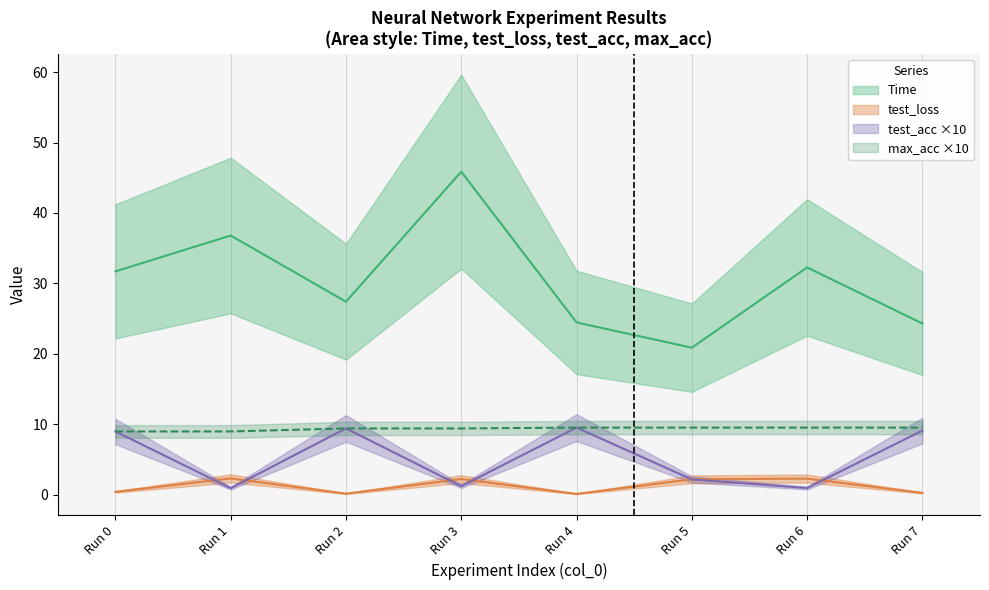

What is the value of the Time point at the 8th from the left?

24.3